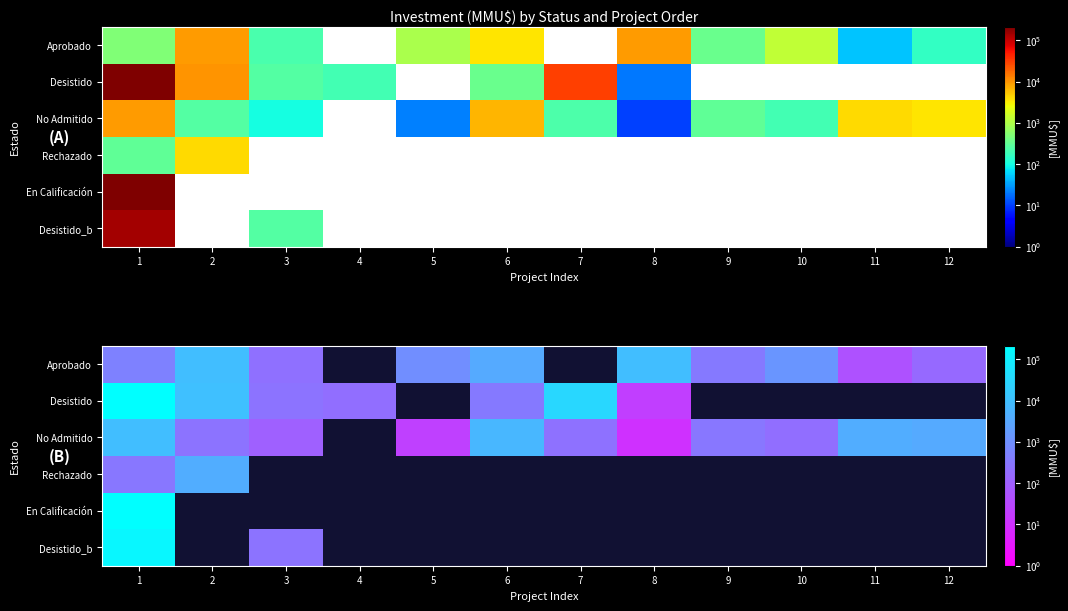

Is it true that Desistido_b equals 340 at 3?

False